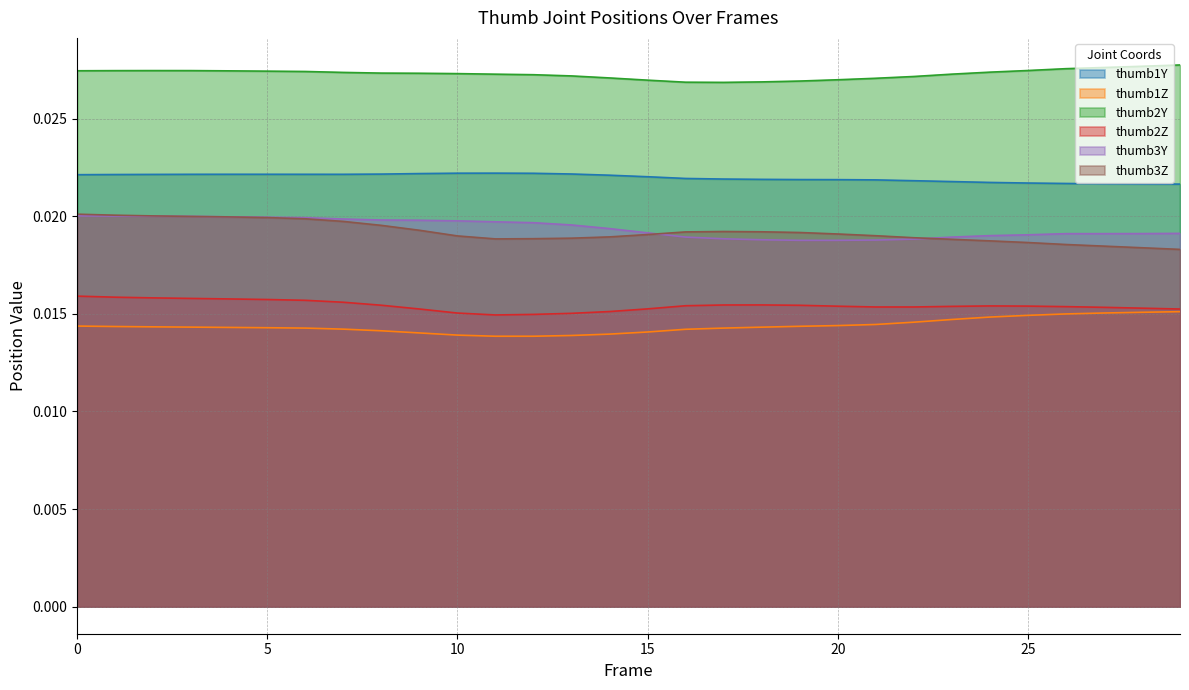

Is it true that thumb2Y equals 0.0 at 14?

True